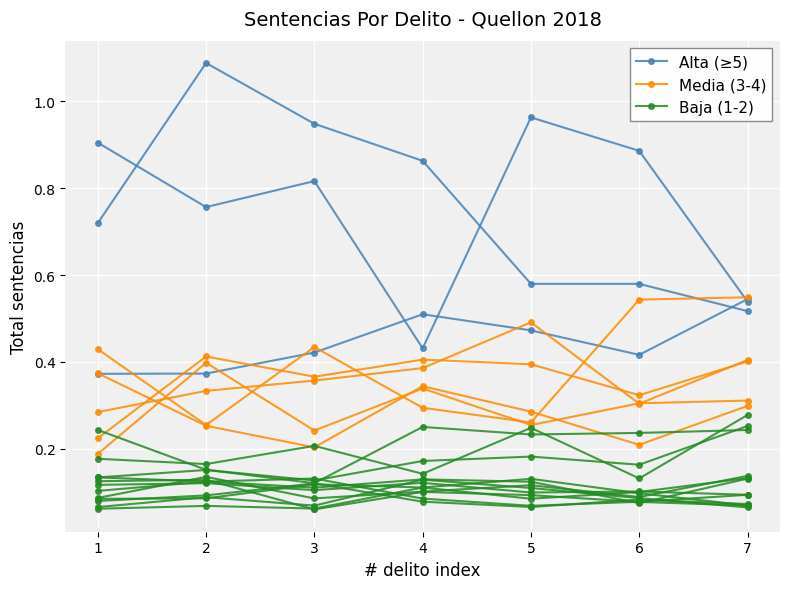

Between 3 and 6, which is larger?

3